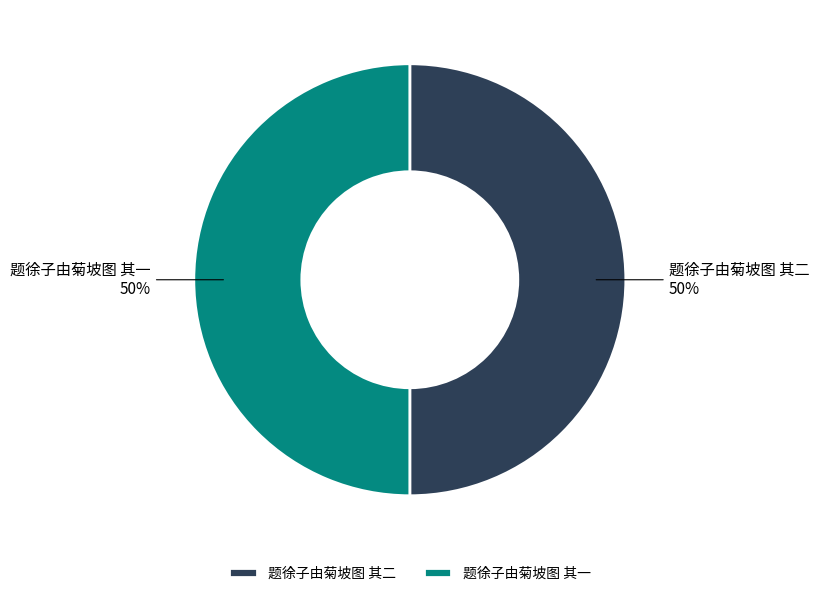

What is the ratio of the value at 题徐子由菊坡图 其二 to the value at 题徐子由菊坡图 其一?

1.0